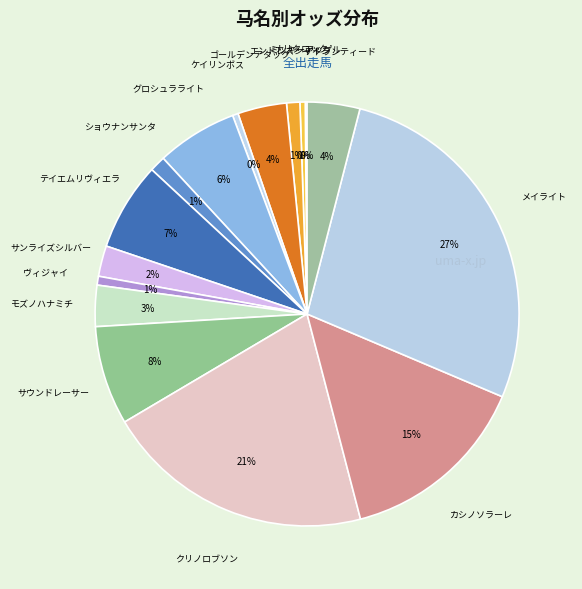

Is there a majority slice in this chart?

No